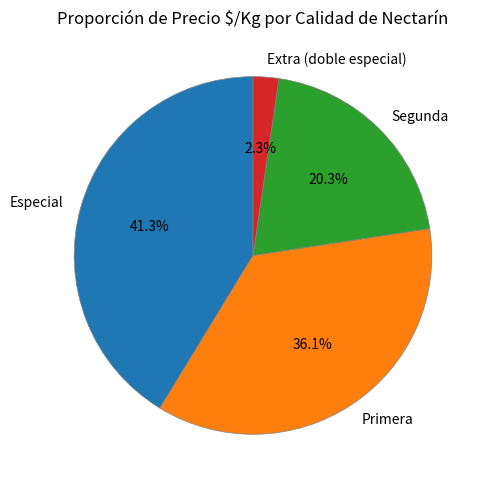

True or false: Primera accounts for 31% of the total.

False